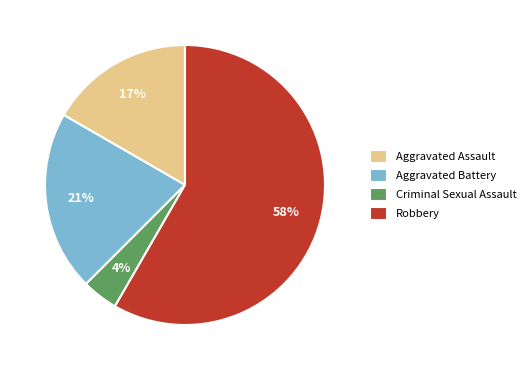

How many segments does this pie chart have?

4